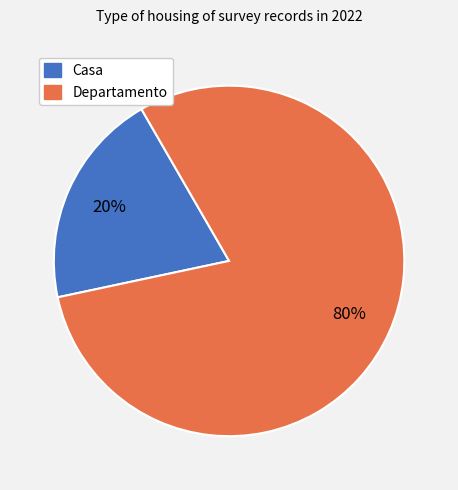

To the nearest percent, what is the difference between the largest and smallest slice percentages?

60%